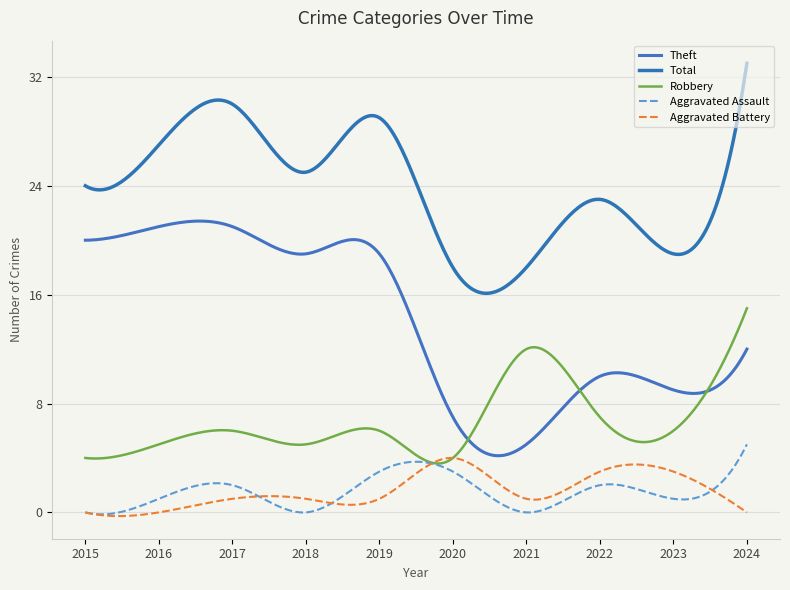

At which label does Theft reach its peak?

2016